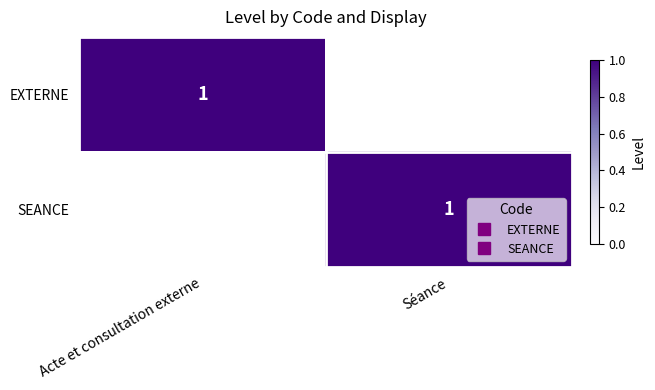

How many values in EXTERNE are above zero?

1